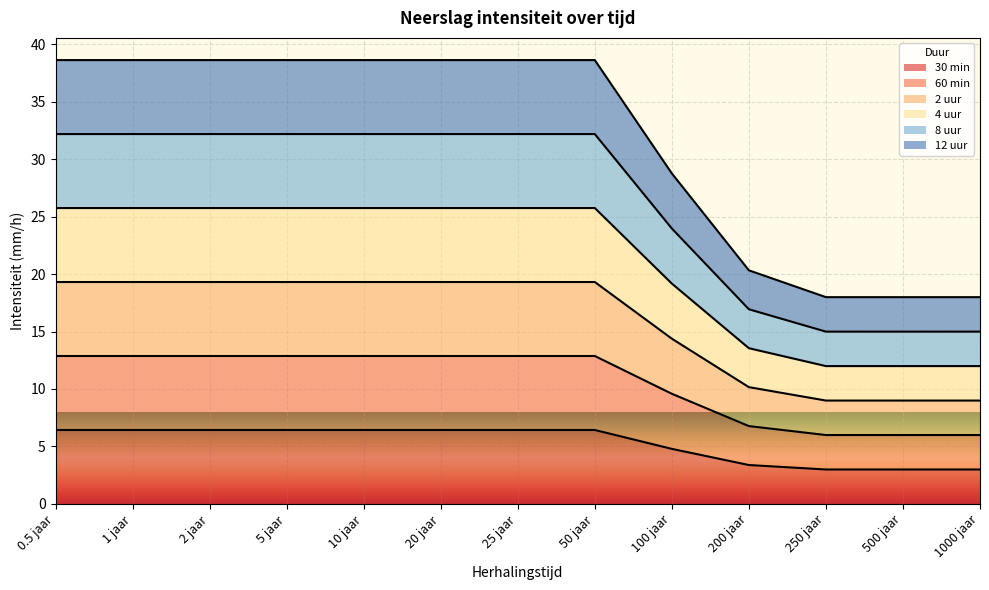

Does the chart display data point markers on the line(s)?

No